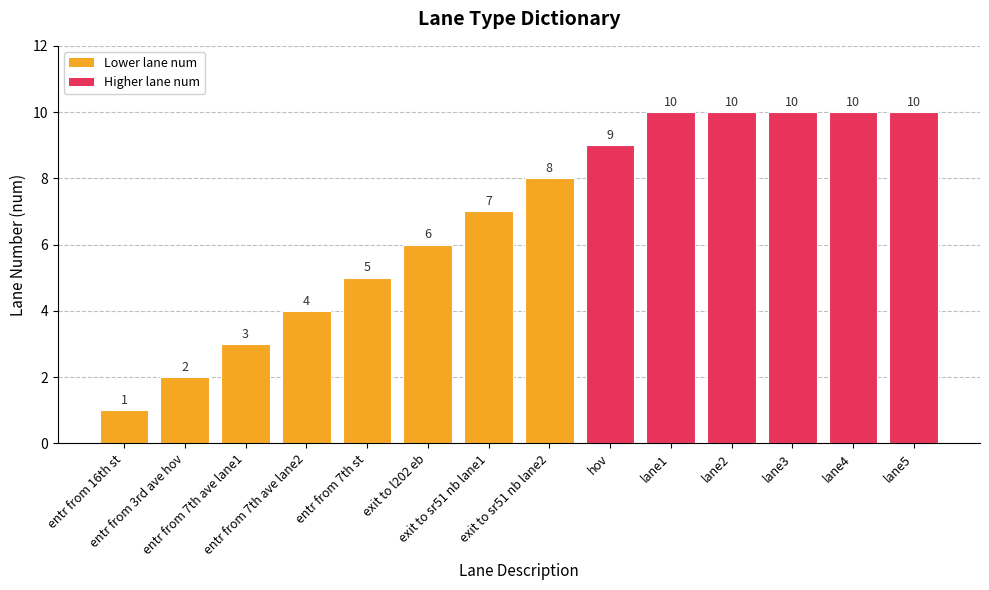

What is the label of the 4th bar from the right?

lane2